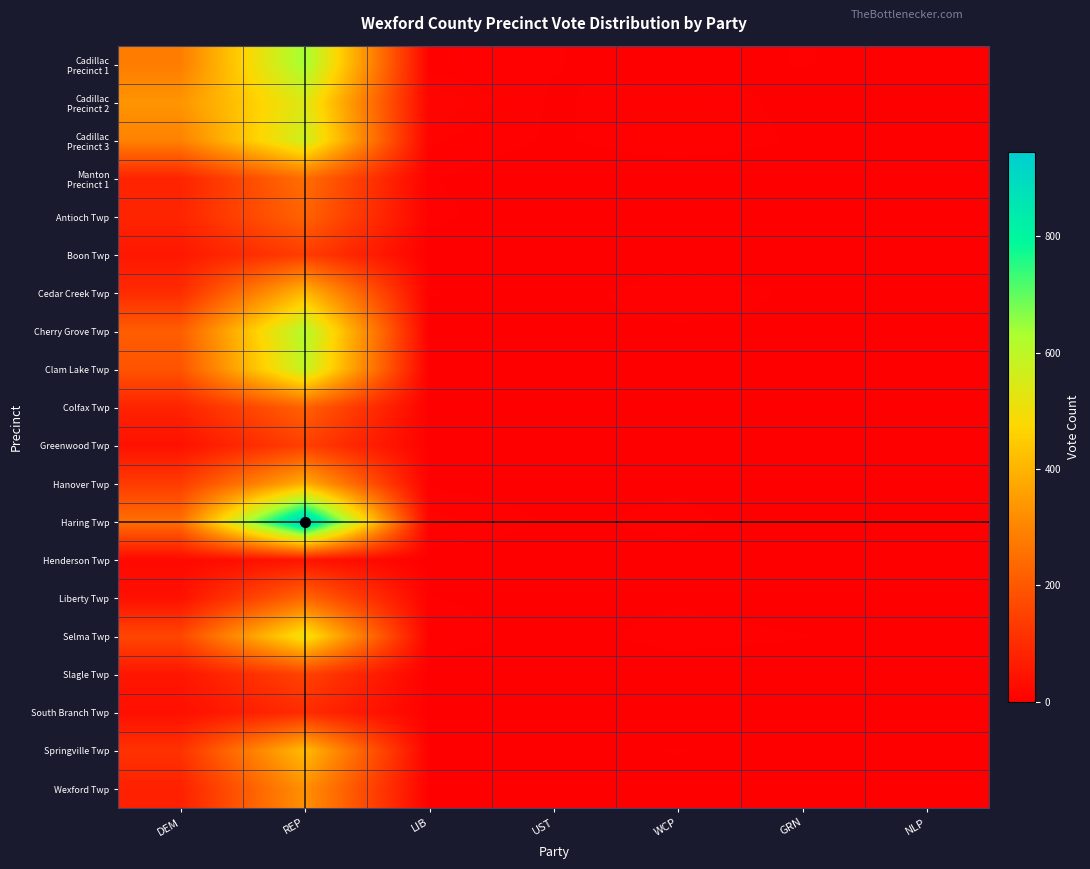

Which category has the highest value across all series?

REP